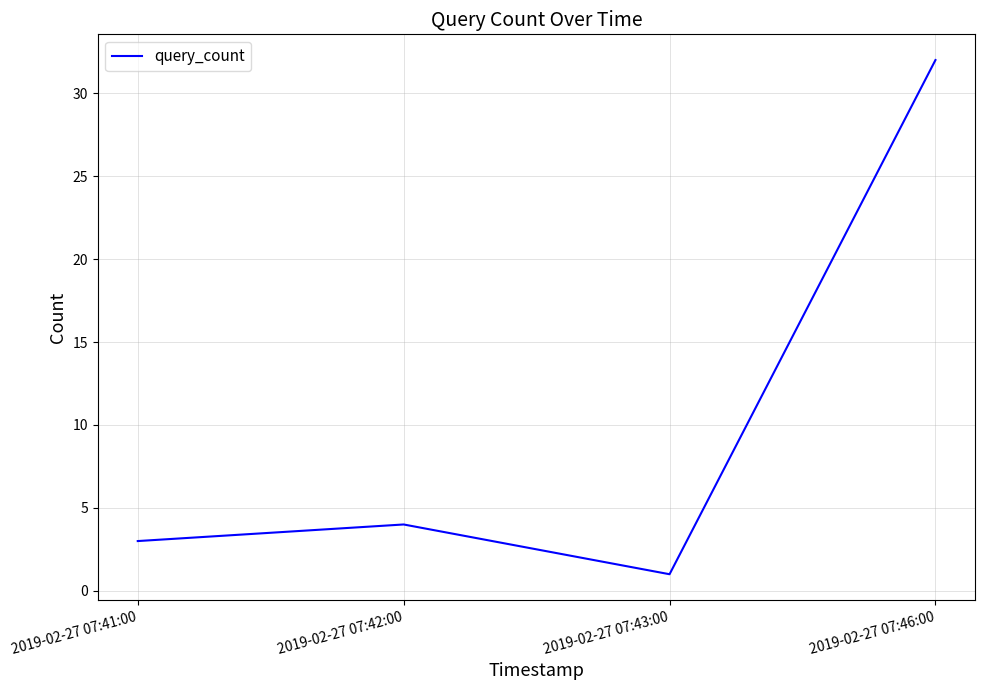

The chart shows a value of 1 at 2019-02-27 07:41:00. True or false?

False